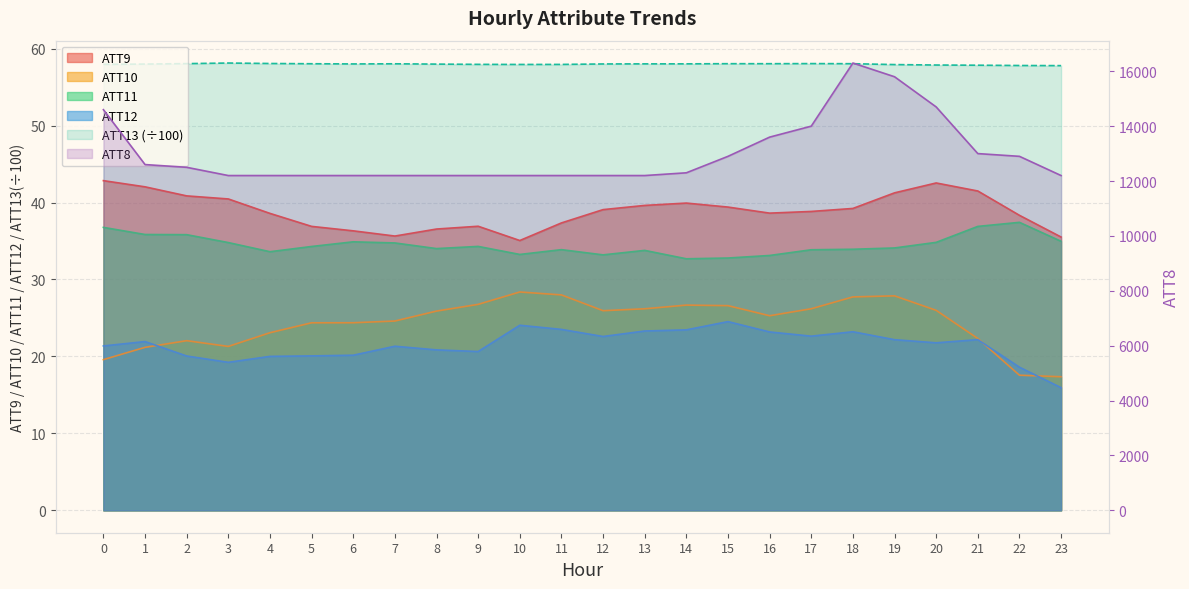

Rank the series at 13 from highest to lowest value.

ATT8, ATT13, ATT9, ATT11, ATT10, ATT12